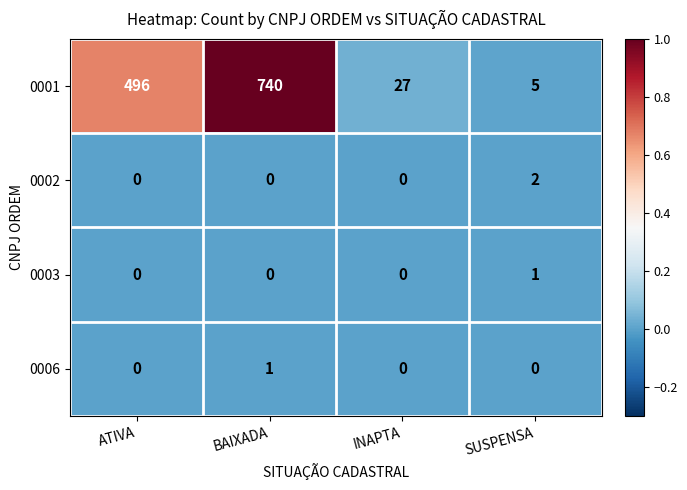

What is the maximum value shown in the chart?

740